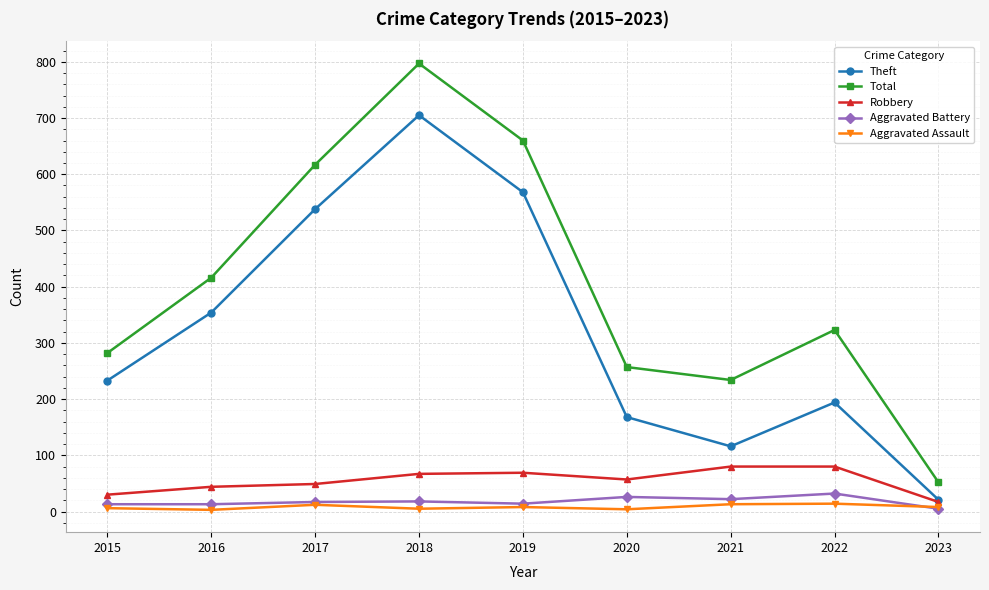

Where is the first local maximum for Theft?

2018